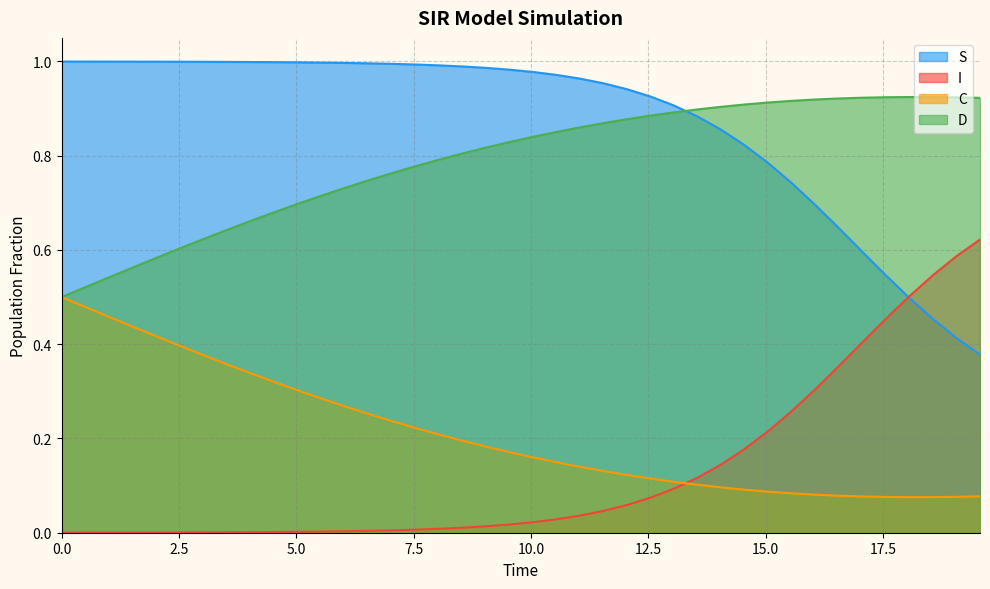

What is the lowest value of the C series?

0.1